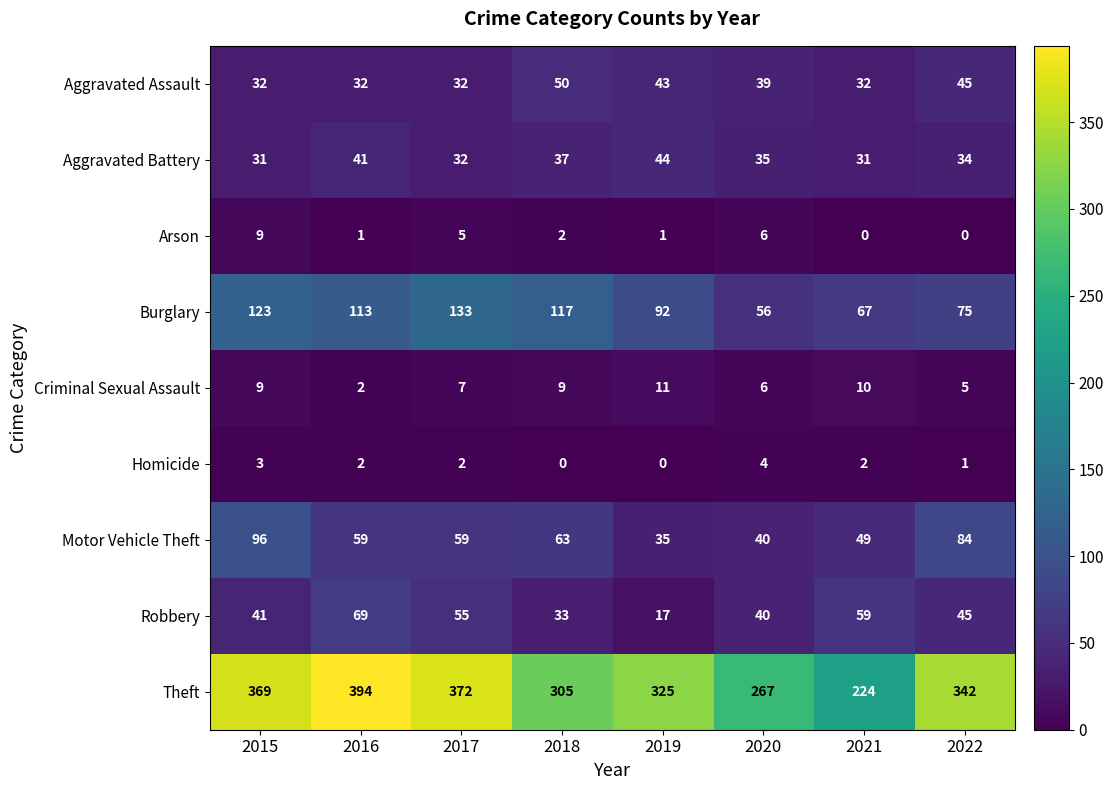

At which label does Aggravated Battery first exceed 35?

2016